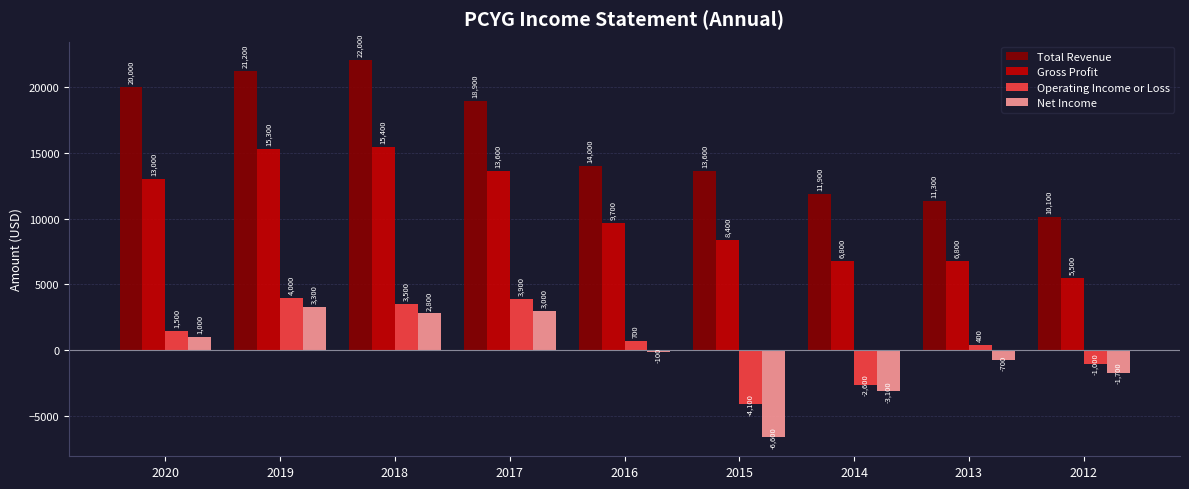

What is the difference between the second highest and minimum values in the Total Revenue series?

11100